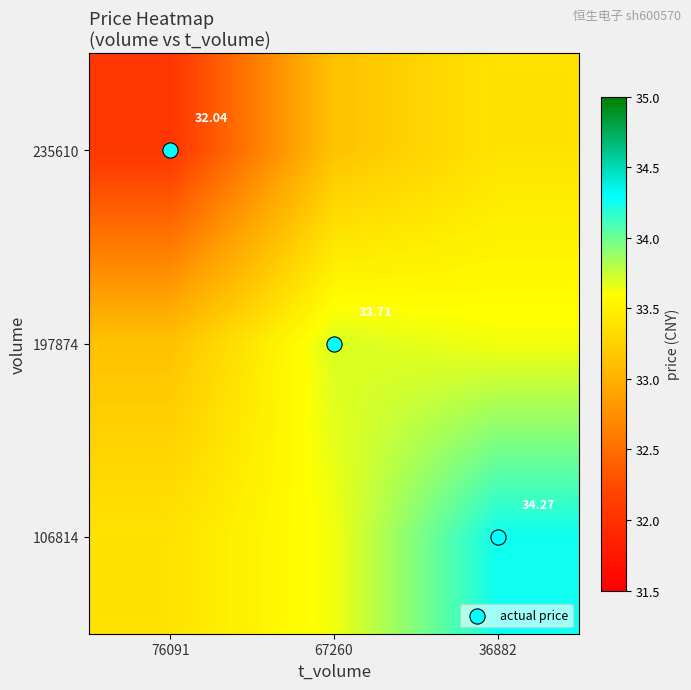

What is the approximate value of 106814 at 67260?

33.6